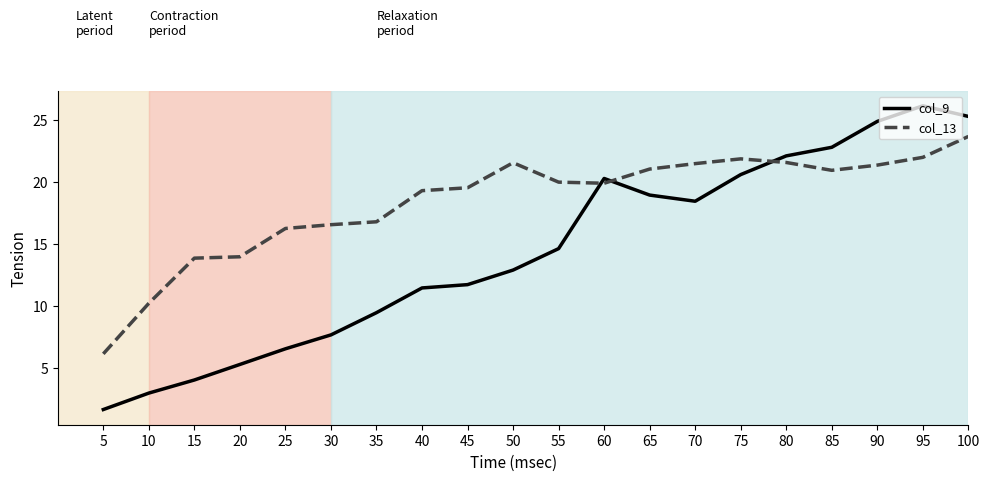

At which category is the sum across all series the highest?

100